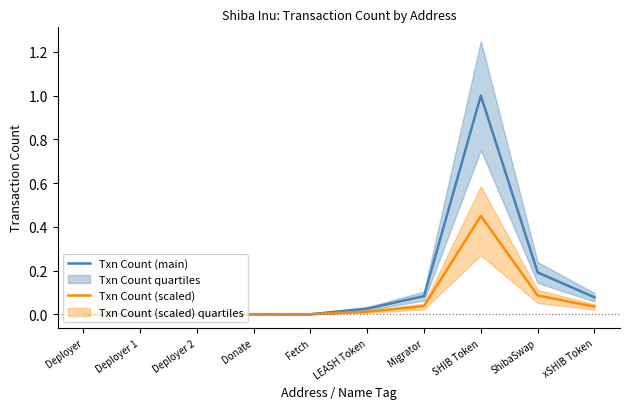

What are all the series names shown in the legend?

Txn Count (main), Txn Count (scaled)